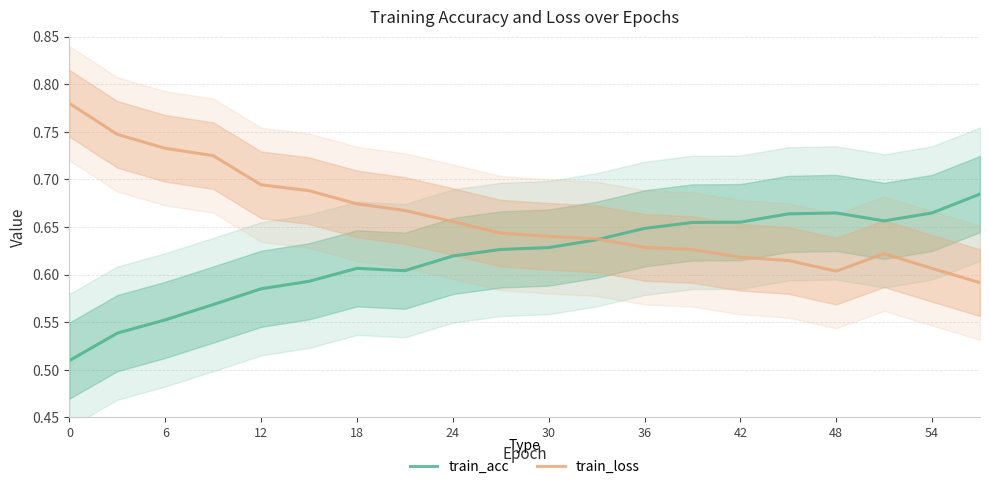

What is the greatest value displayed?

0.8